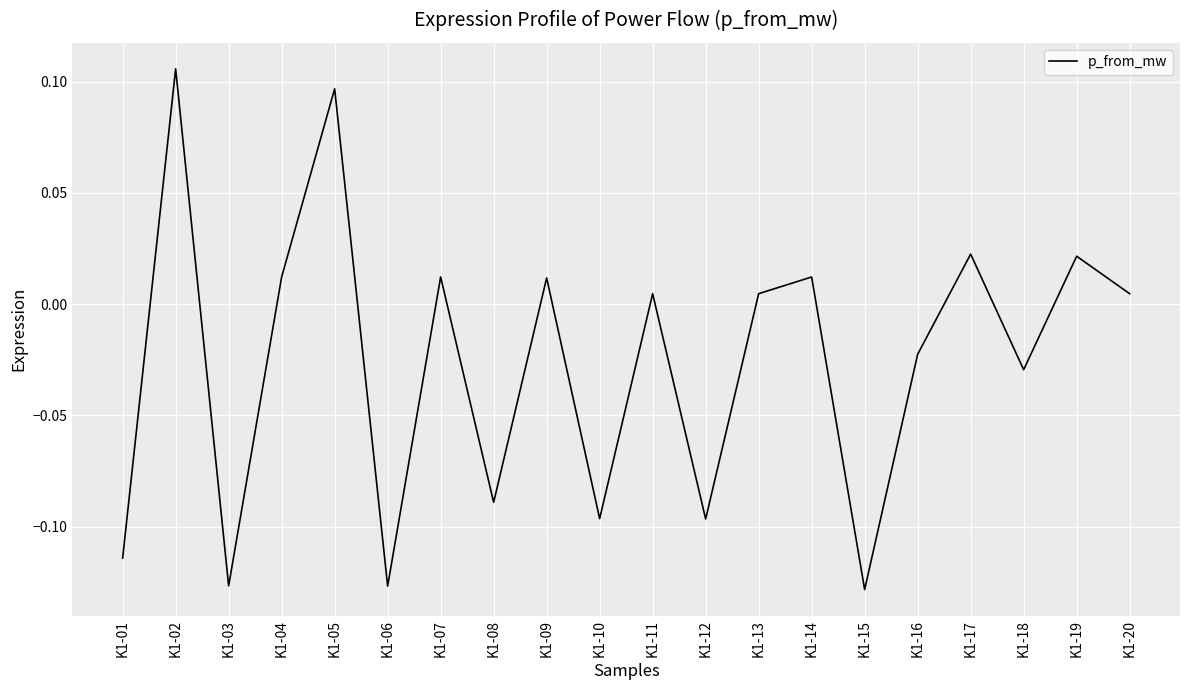

At which category does the data reach its first local peak?

K1-02